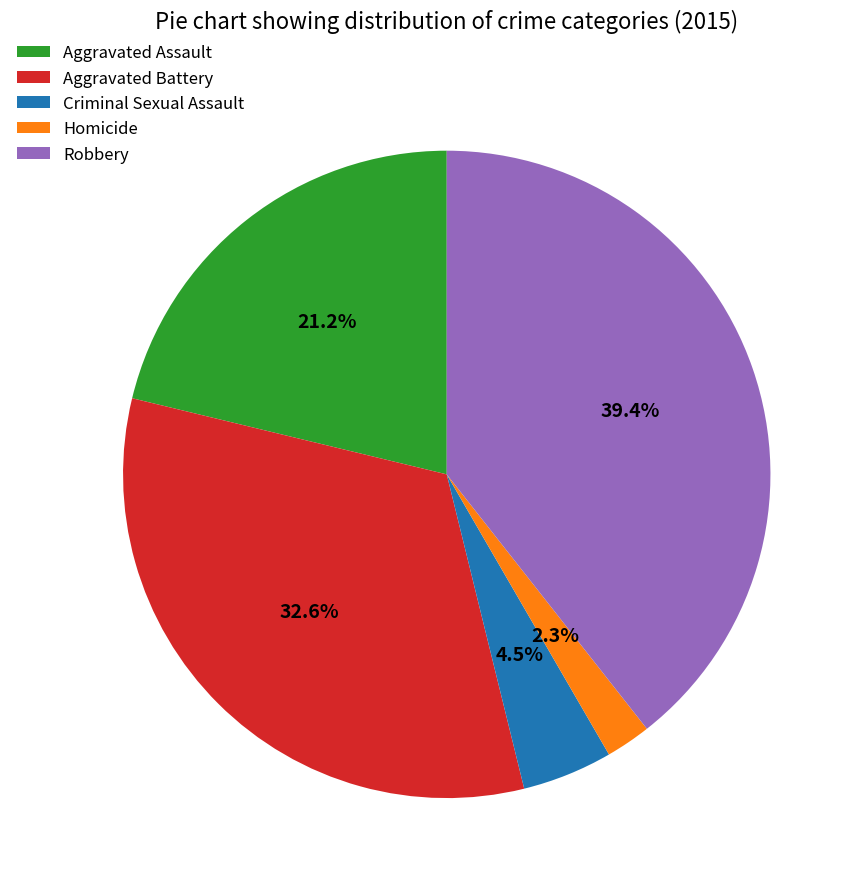

How many slices are in this pie chart?

5